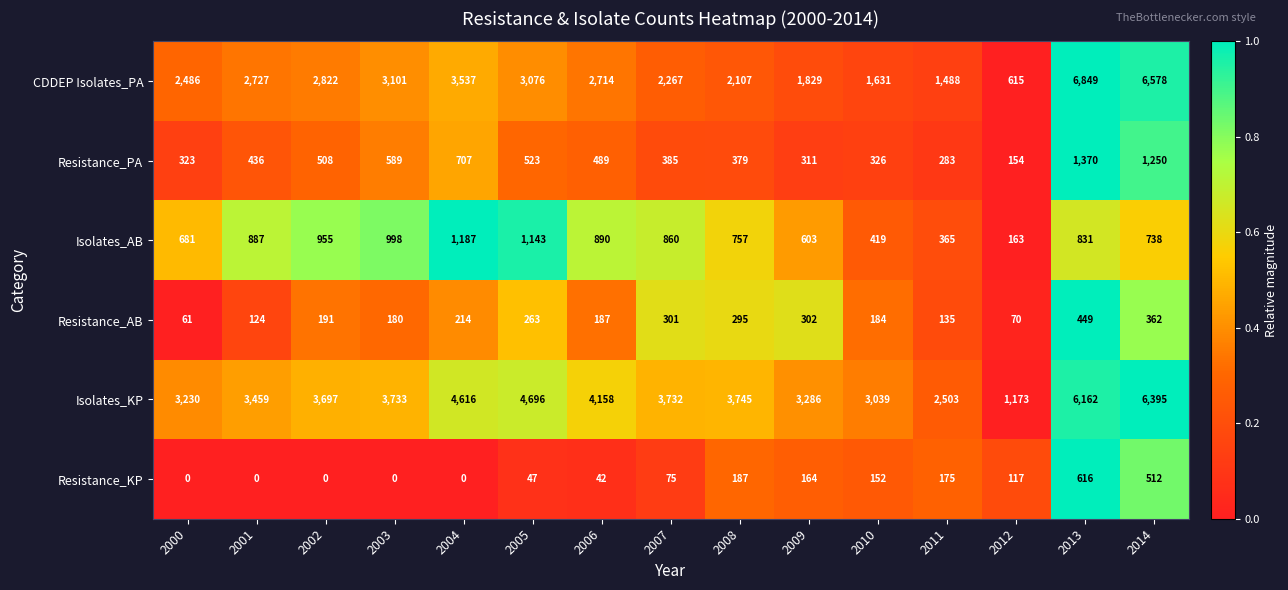

Which series has the largest range (max minus min)?

CDDEP Isolates_PA